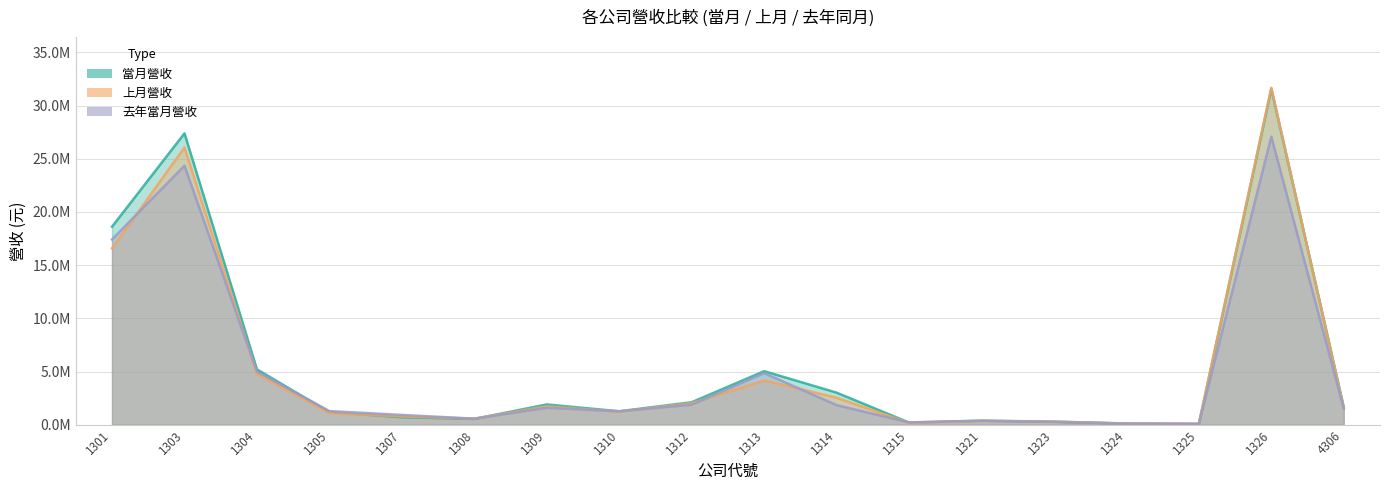

Between which two adjacent categories do 當月營收 and 去年當月營收 first intersect?

1304 and 1305